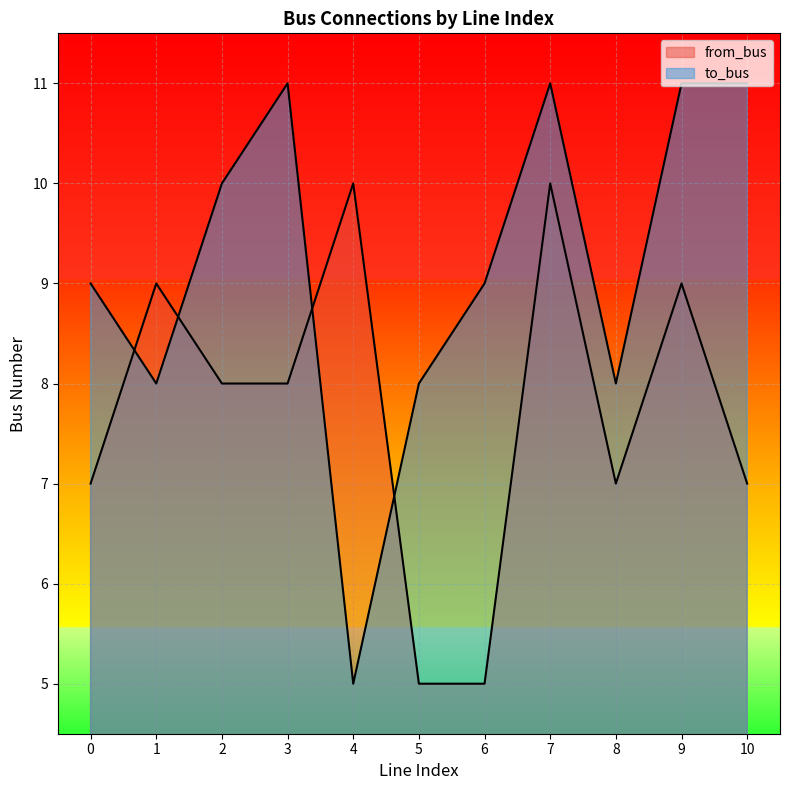

The value of to_bus at 6 is 6. True or false?

False